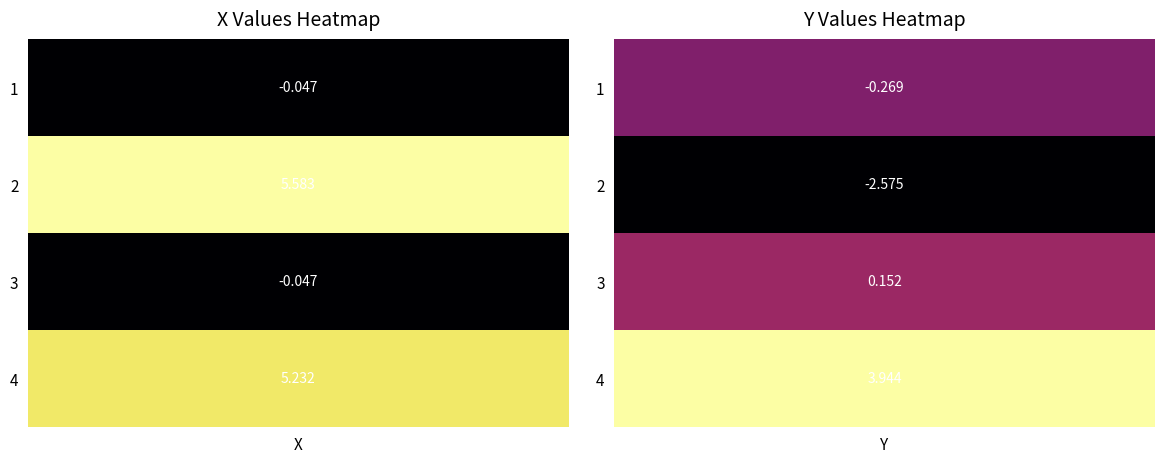

Is the value of 3 at Y greater than the value of 1 at X?

Yes